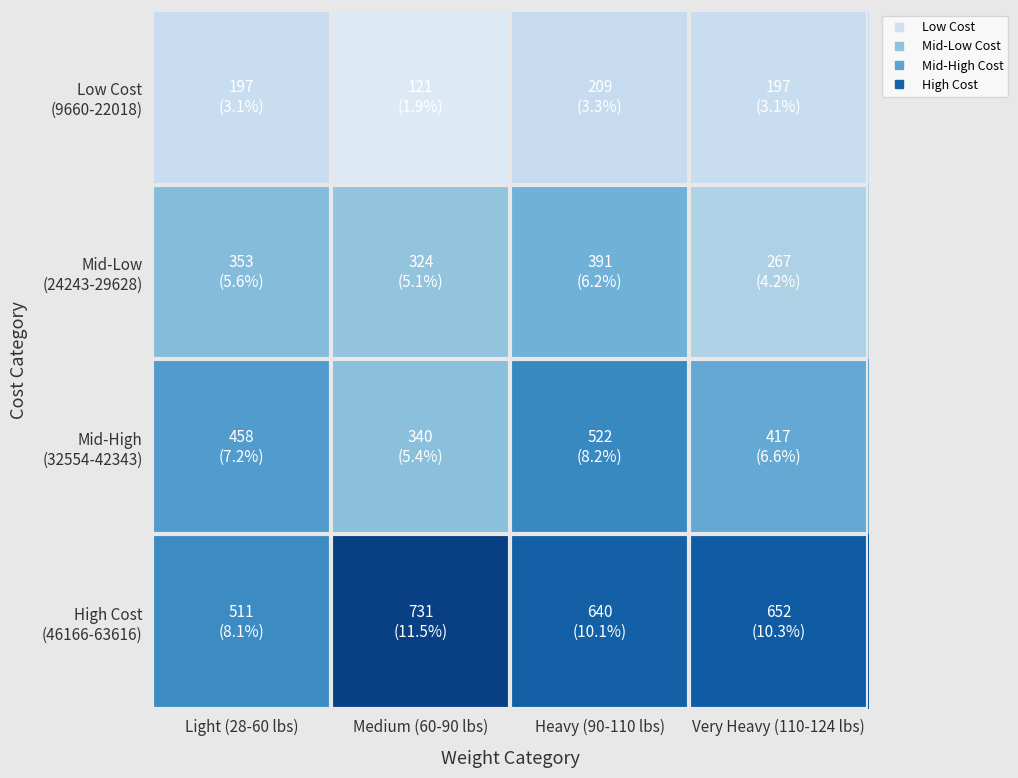

Rank the series at Light (28-60 lbs) from highest to lowest value.

High Cost (46166-63616), Mid-High (32554-42343), Mid-Low (24243-29628), Low Cost (9660-22018)